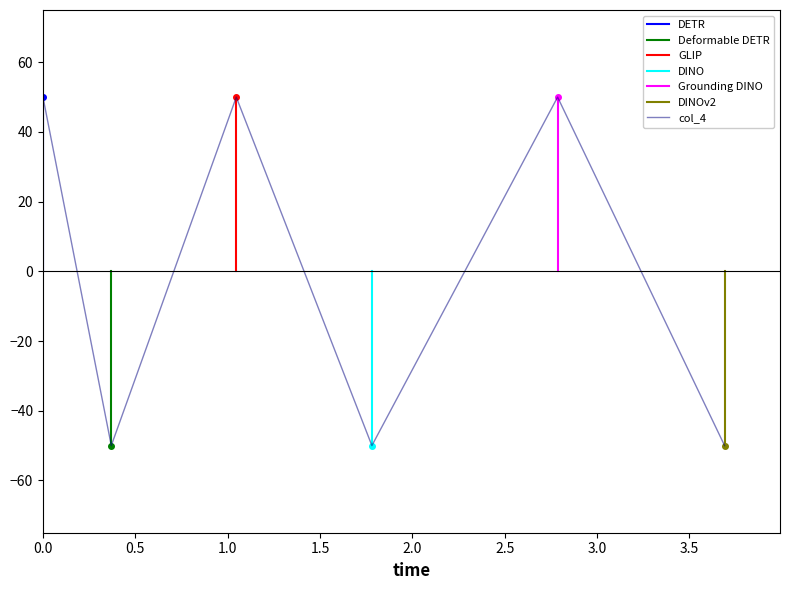

What is the minimum value for col_4?

-50